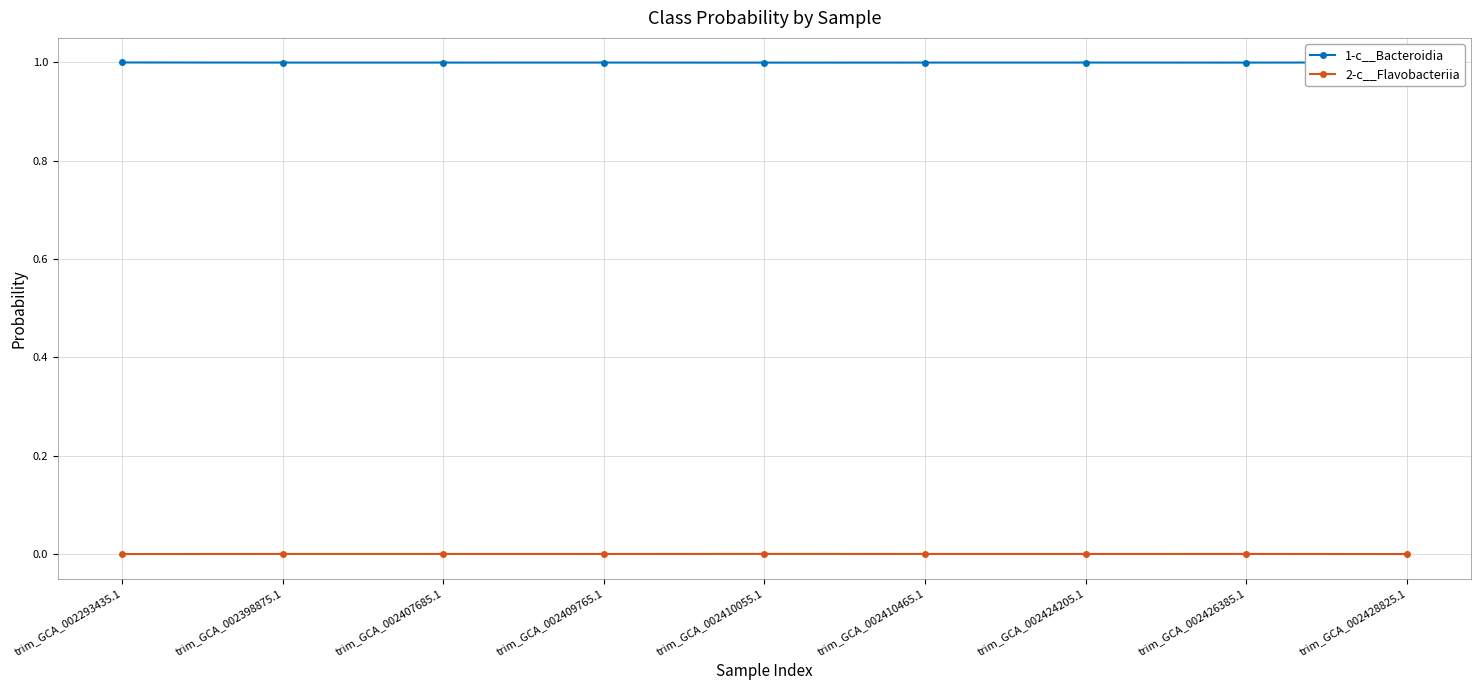

What is the total value across all series at trim_GCA_002409765.1?

1.0